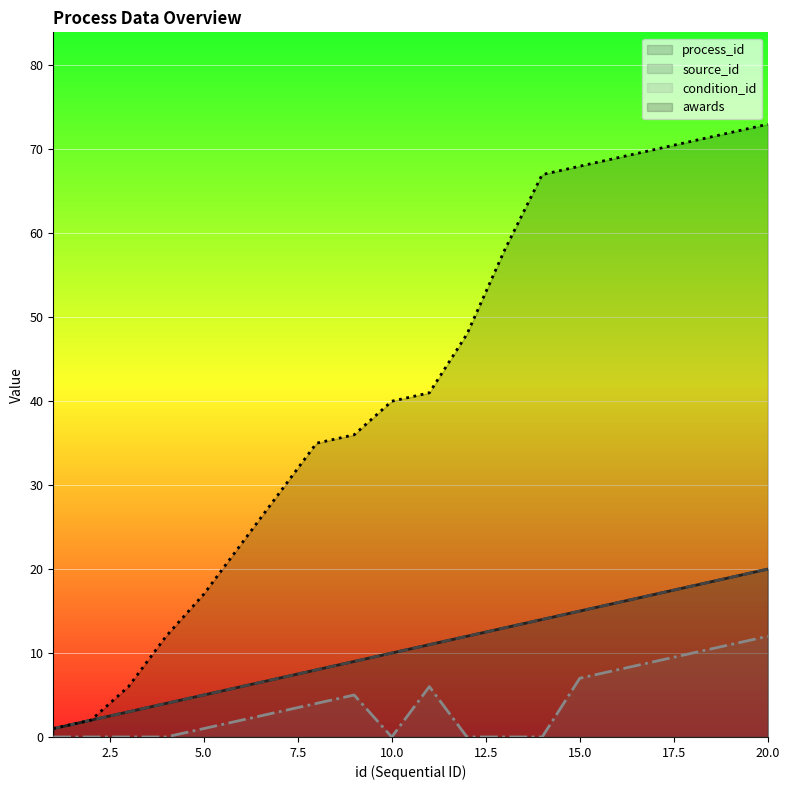

What is the value of the awards point at the 13th from the left?

58